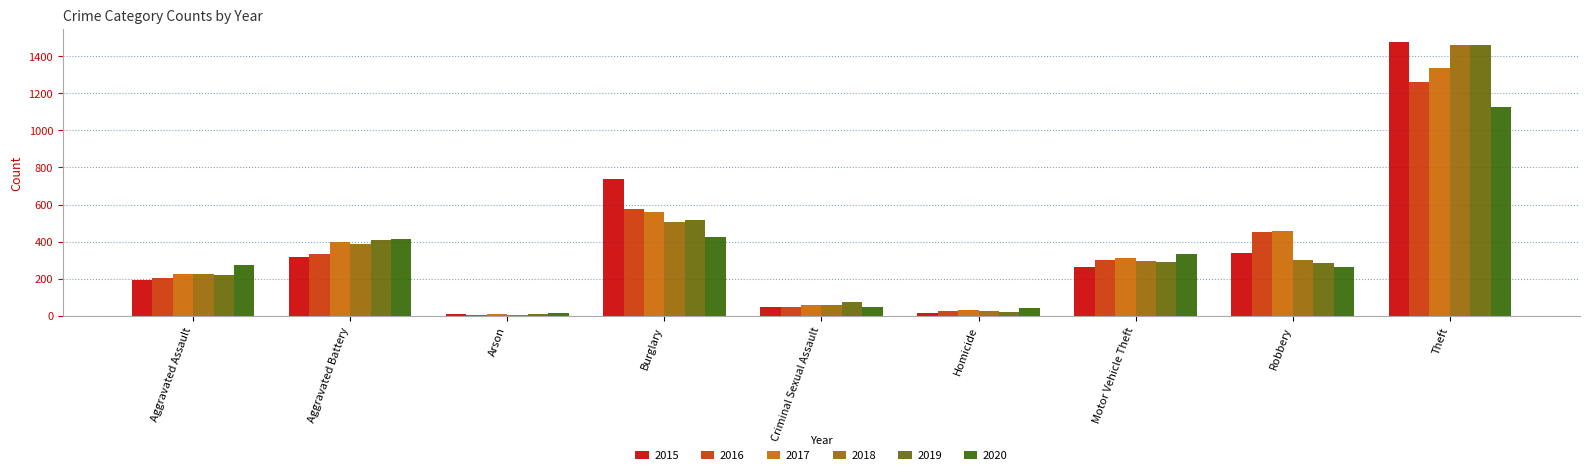

What is the difference between the second highest and second lowest values in the 2019 series?

495